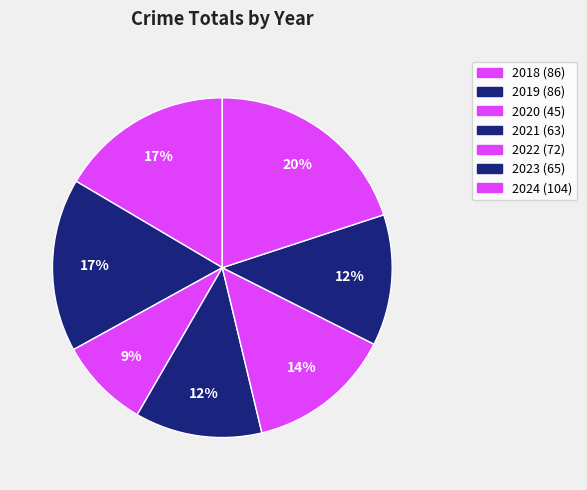

Count the number of slices in the pie.

7